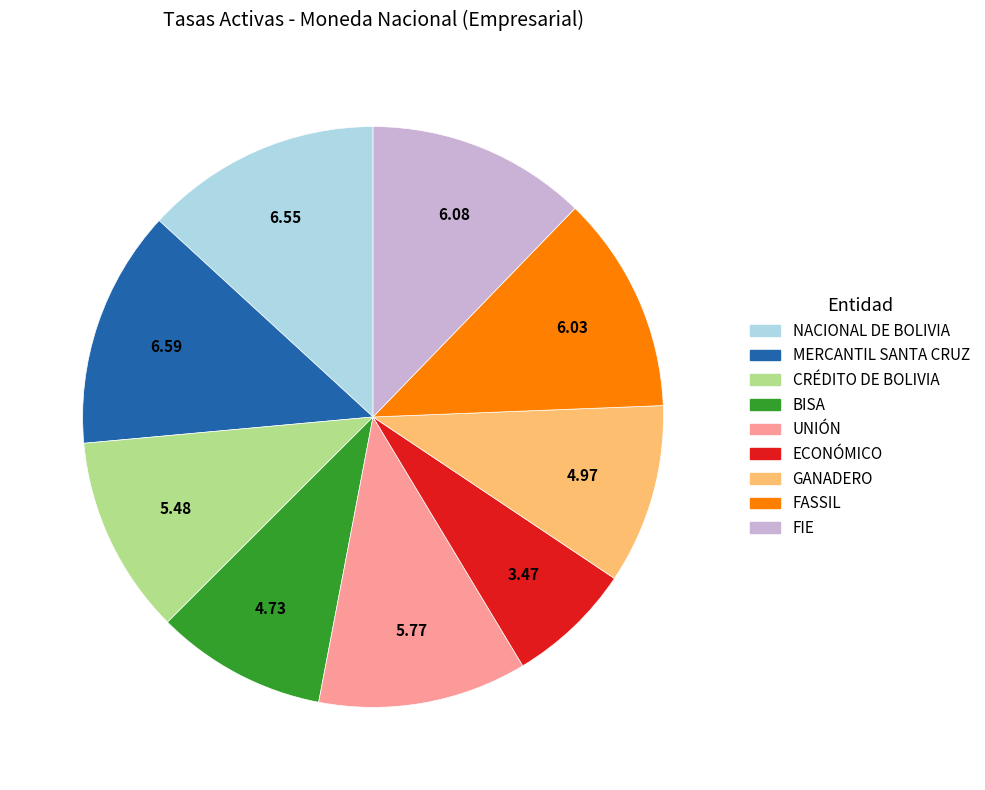

Is there a majority slice in this chart?

No